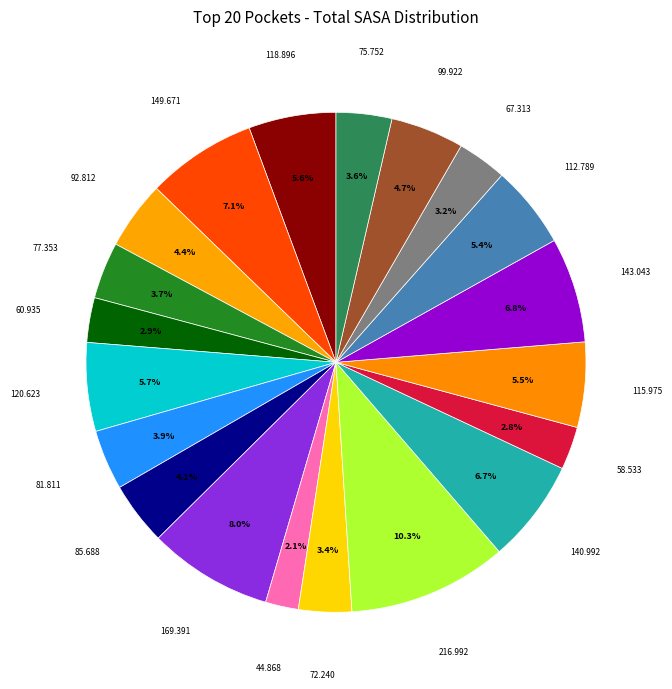

How many slices are in this pie chart?

20